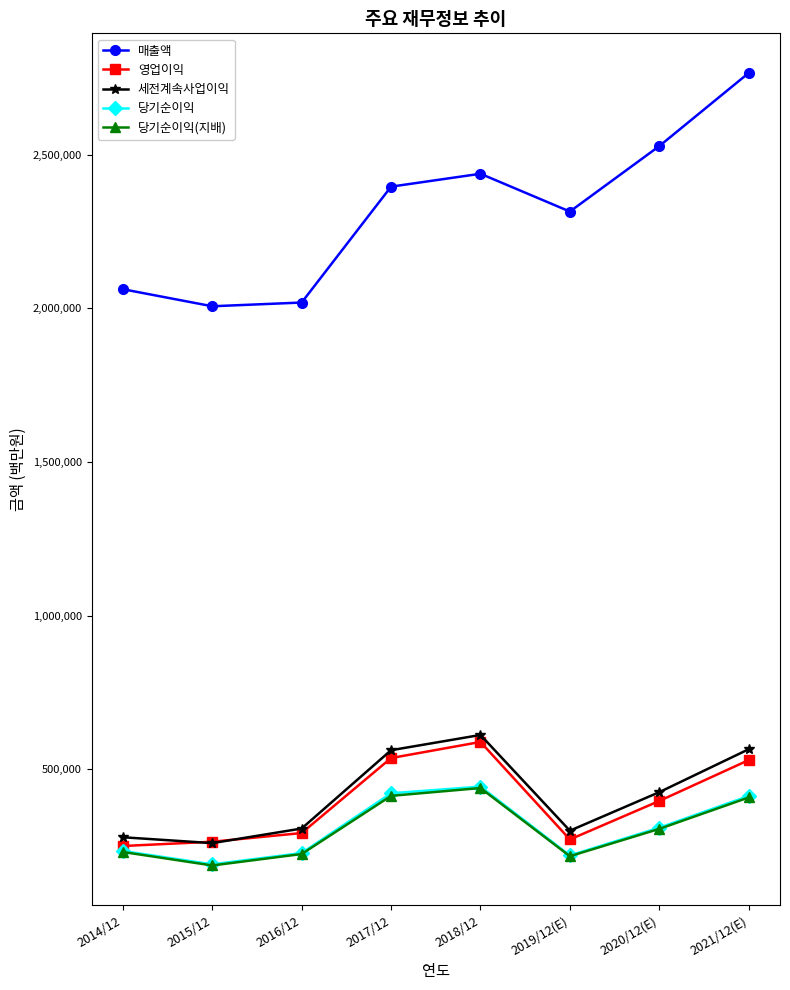

At which category does 영업이익 reach its first local peak?

2018/12